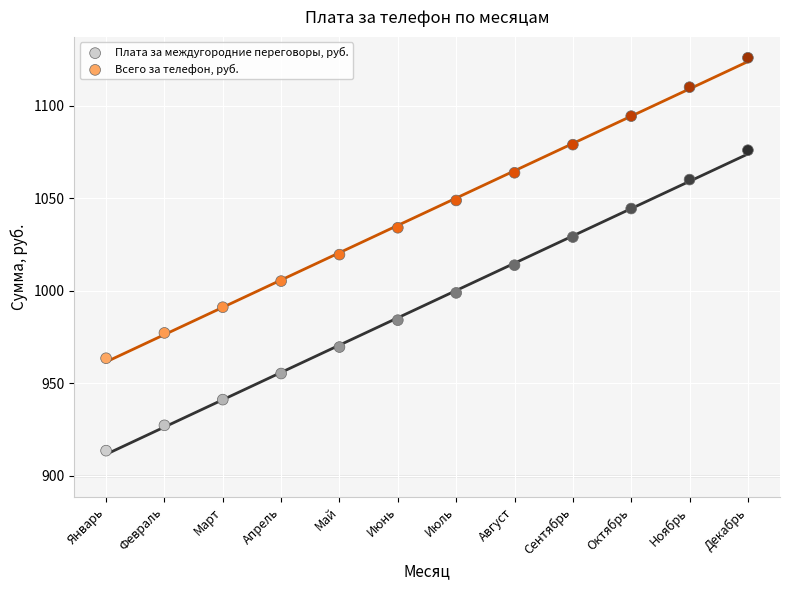

What is the X range (max minus min) for the scatter plot?

11.0